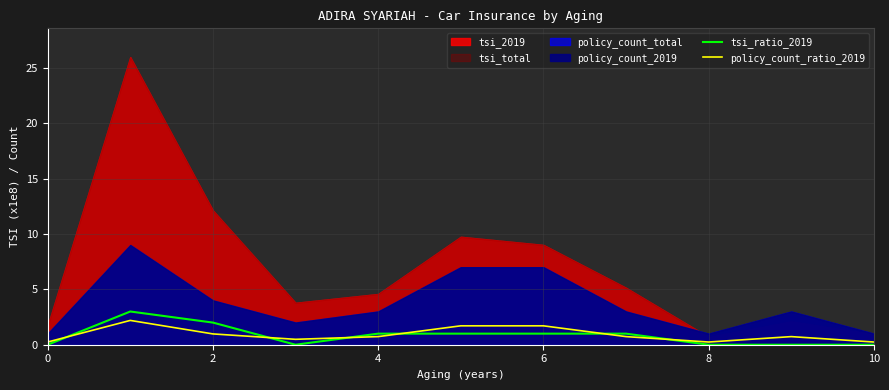

How many tsi_ratio_2019 values are between 0 and 1?

9